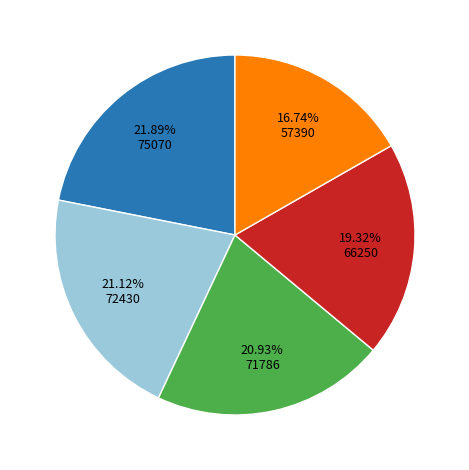

Is there any slice that represents more than half of the pie?

No